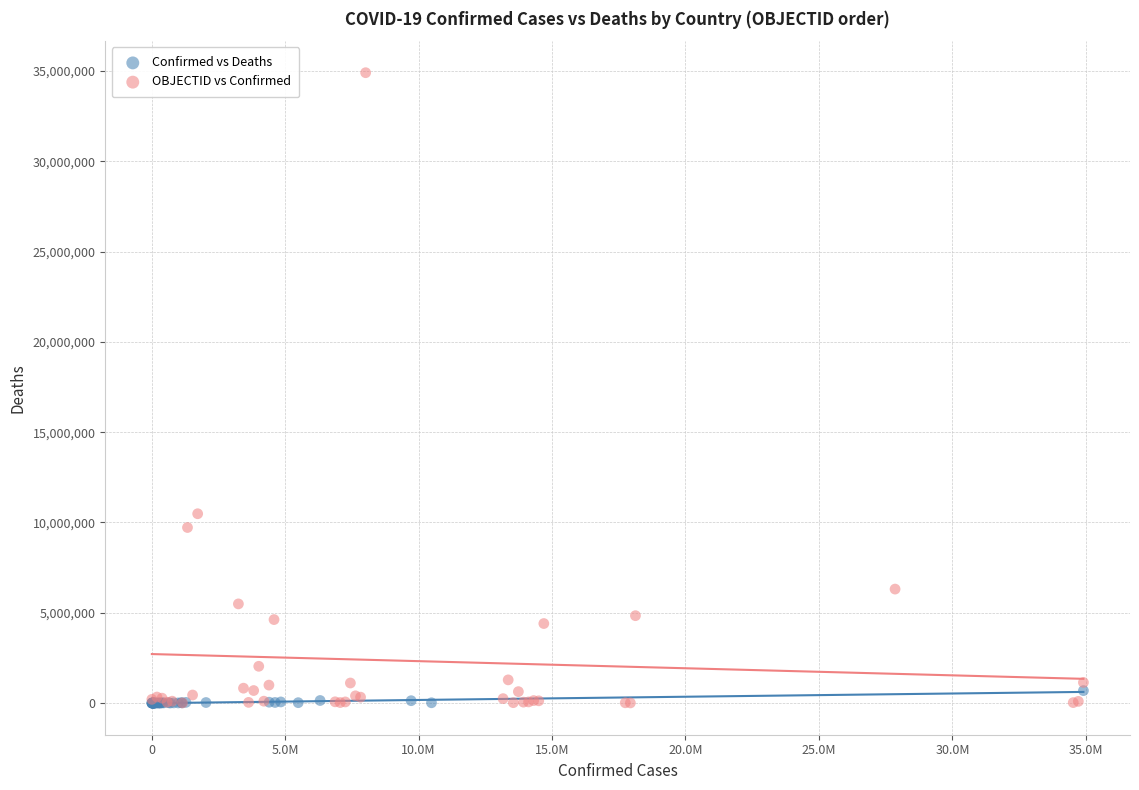

Which series reaches the maximum Y coordinate?

OBJECTID vs Confirmed